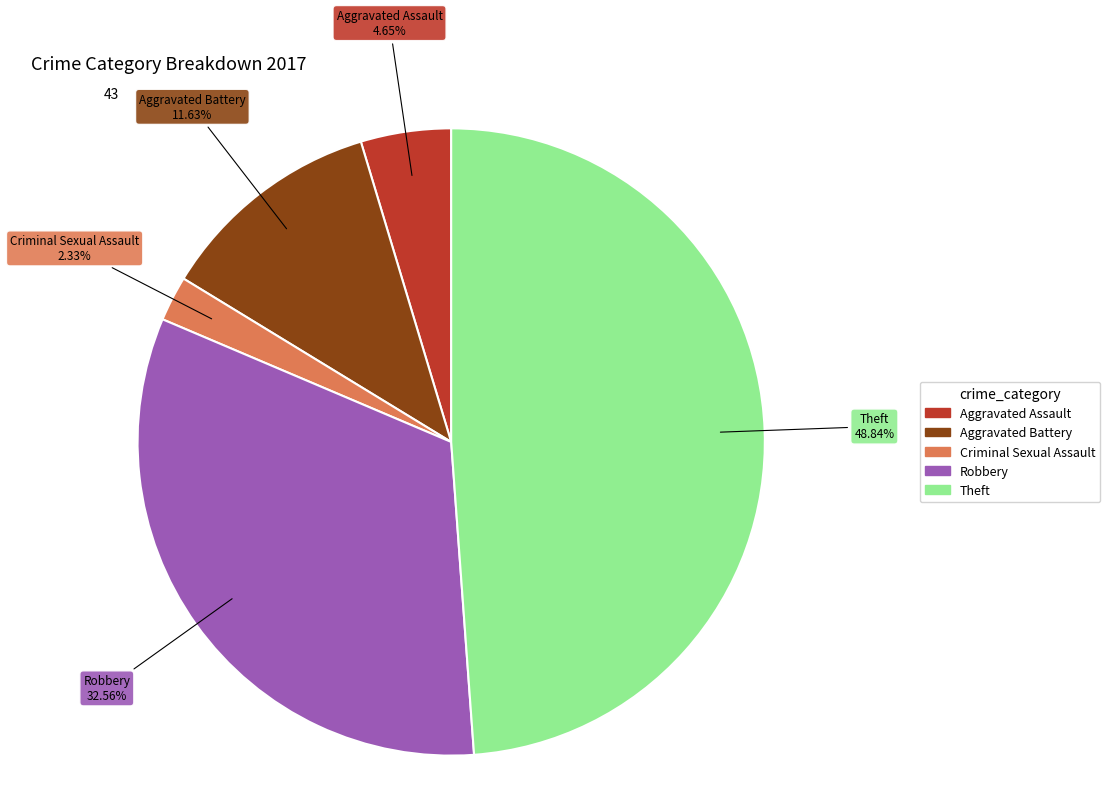

Between Robbery and Theft, which is larger?

Theft